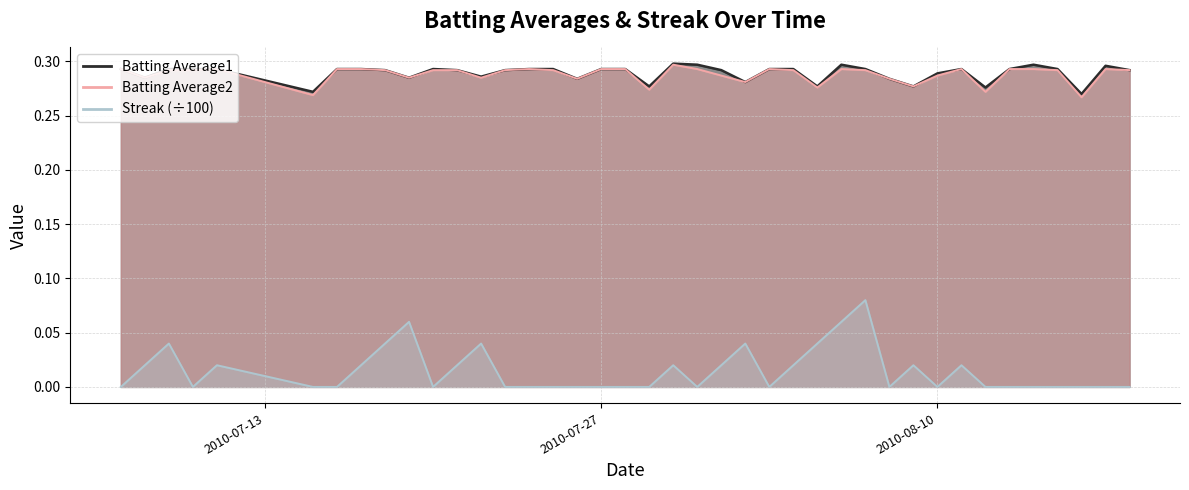

Reading left to right, transcribe all the data shown in this chart.

Batting Average1: 0.3	0.3	0.3	0.3	0.3	0.3	0.3	0.3	0.3	0.3	0.3	0.3	0.3	0.3	0.3	0.3	0.3	0.3	0.3	0.3	0.3	0.3	0.3	0.3	0.3	0.3	0.3	0.3	0.3	0.3	0.3	0.3	0.3	0.3	0.3	0.3	0.3	0.3	0.3	0.3
Batting Average2: 0.3	0.3	0.3	0.3	0.3	0.3	0.3	0.3	0.3	0.3	0.3	0.3	0.3	0.3	0.3	0.3	0.3	0.3	0.3	0.3	0.3	0.3	0.3	0.3	0.3	0.3	0.3	0.3	0.3	0.3	0.3	0.3	0.3	0.3	0.3	0.3	0.3	0.3	0.3	0.3
Streak: 0.0	0.0	0.0	0.0	0.0	0.0	0.0	0.0	0.0	0.1	0.0	0.0	0.0	0.0	0.0	0.0	0.0	0.0	0.0	0.0	0.0	0.0	0.0	0.0	0.0	0.0	0.0	0.1	0.1	0.0	0.0	0.0	0.0	0.0	0.0	0.0	0.0	0.0	0.0	0.0